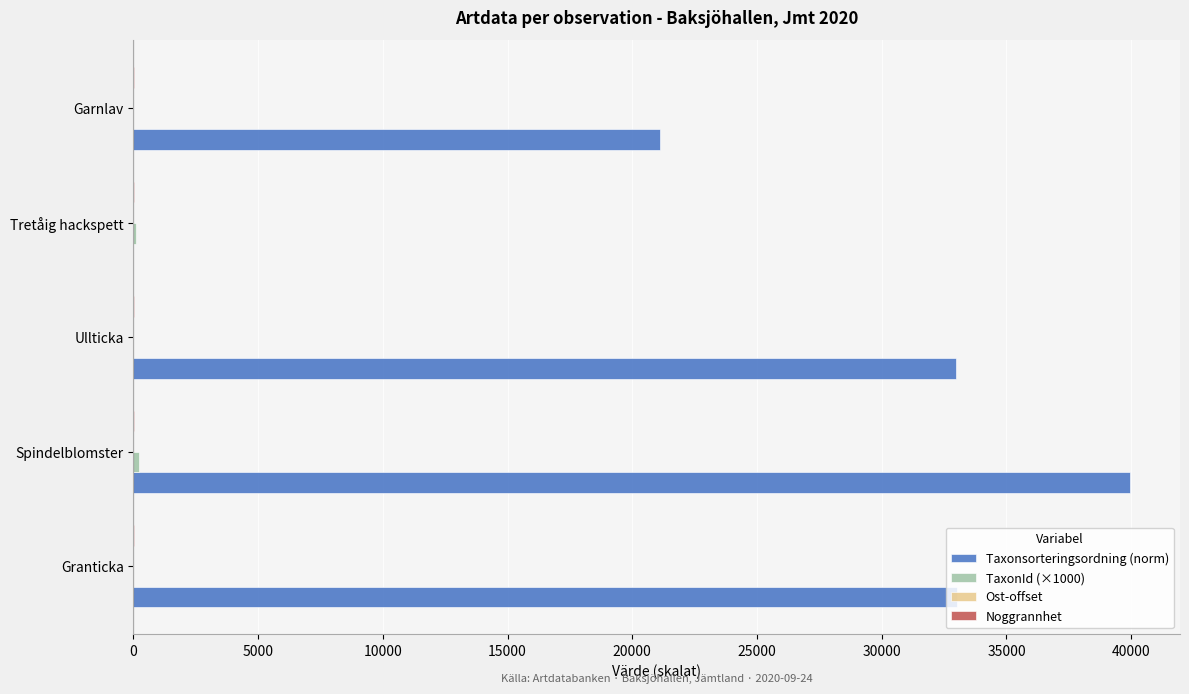

At which category is the sum across all series the highest?

Spindelblomster